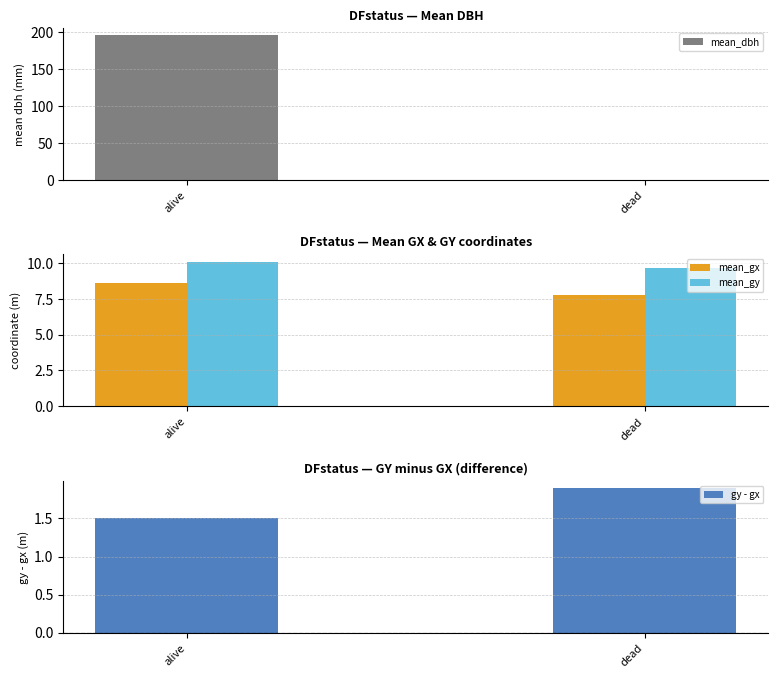

Which has a higher value, alive or dead?

alive